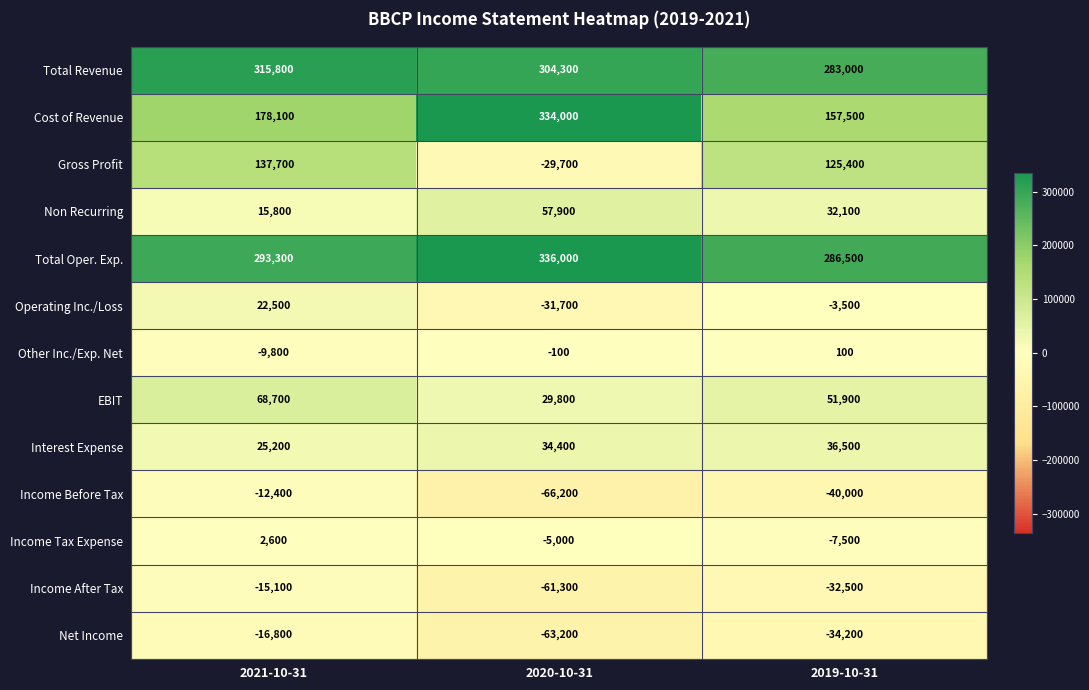

How many Interest Expense values are between 25200 and 36500?

3